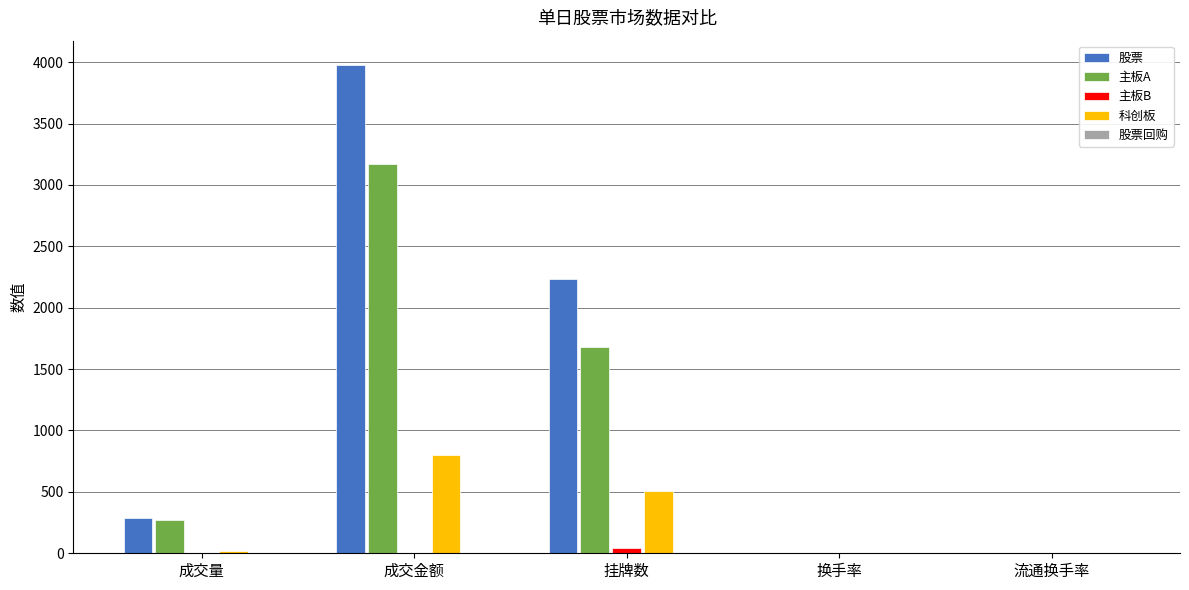

Is the value of 主板B at 换手率 greater than the value of 股票 at 成交金额?

No